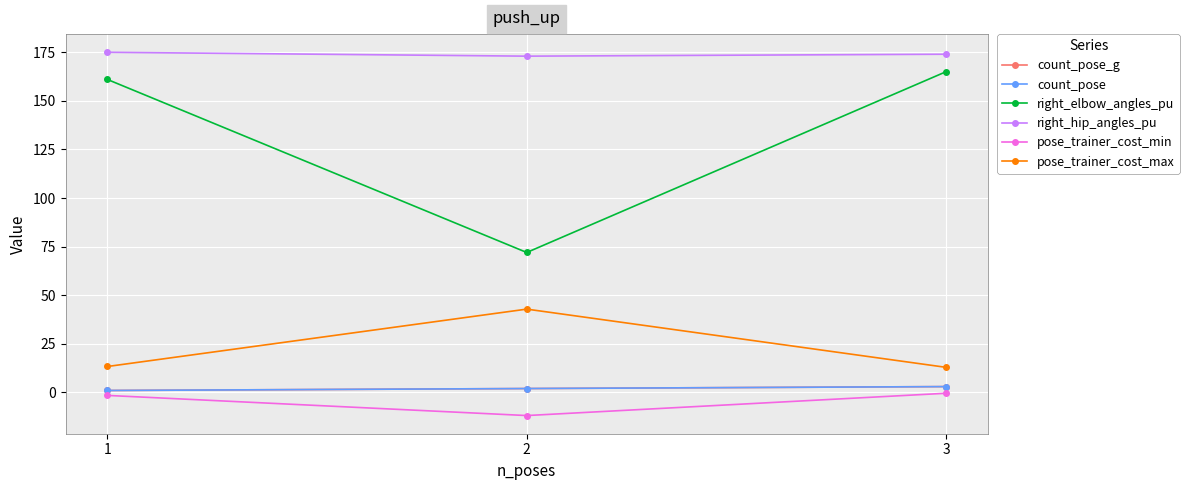

Does the chart display data point markers on the line(s)?

Yes